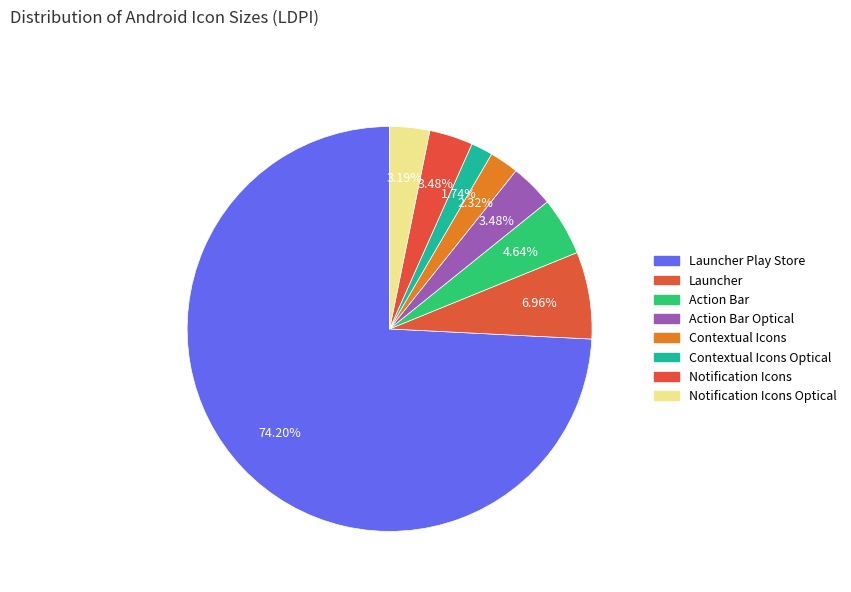

To the nearest percent, what is the difference between the largest and smallest slice percentages?

72%